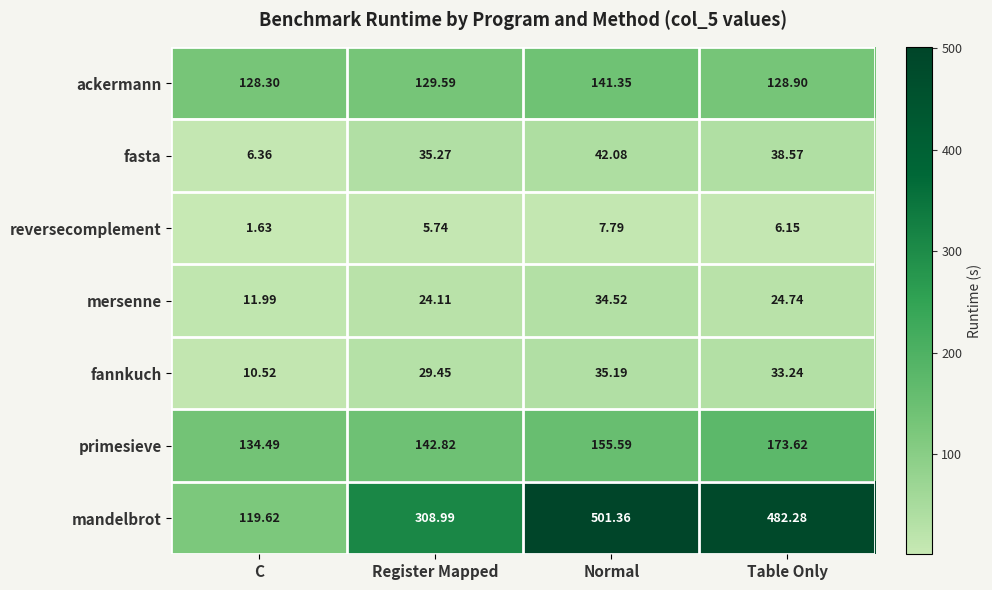

Which series has the widest spread of values?

mandelbrot